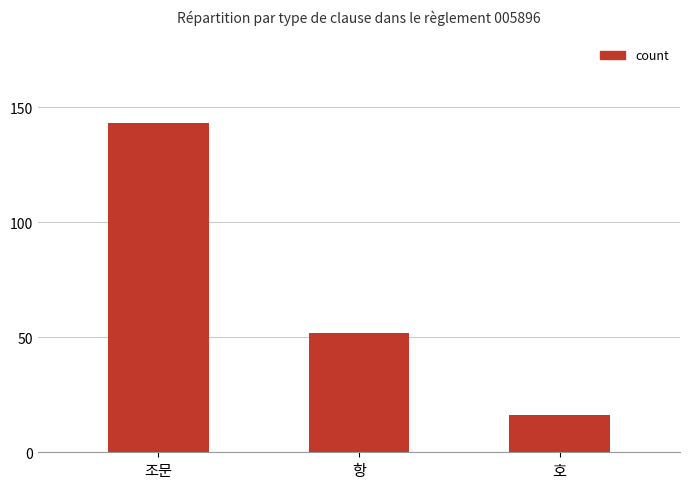

Does the chart contain stacked bars?

No